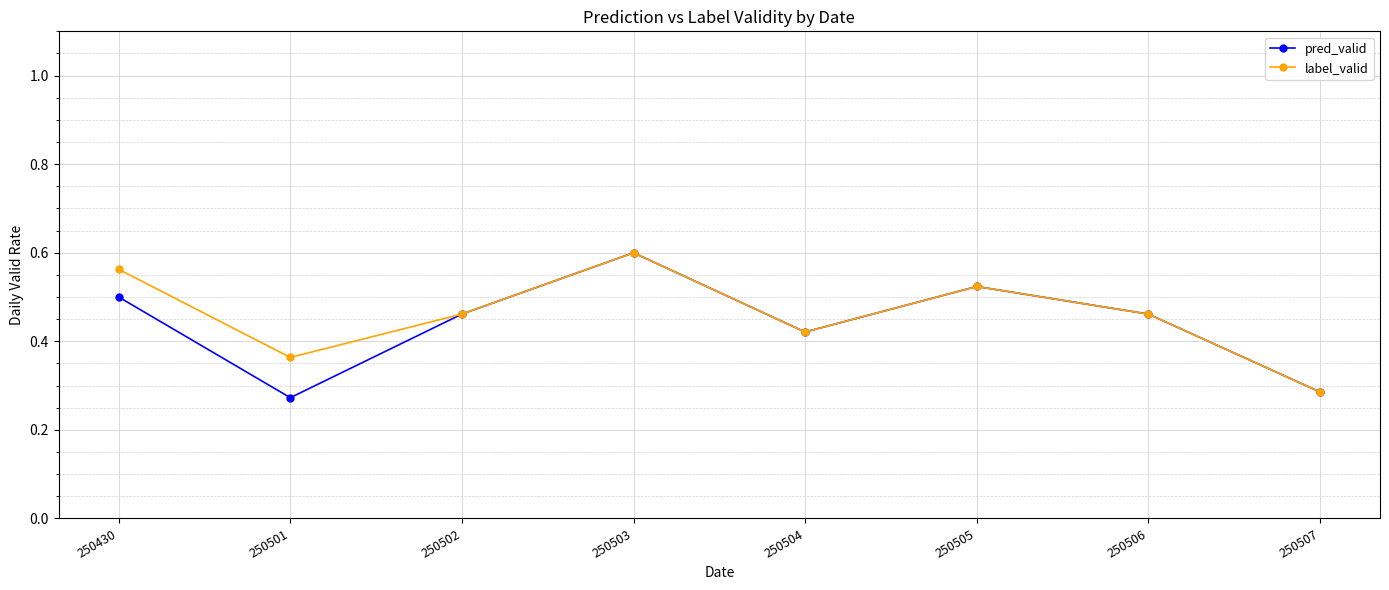

Which series has the widest spread of values?

pred_valid